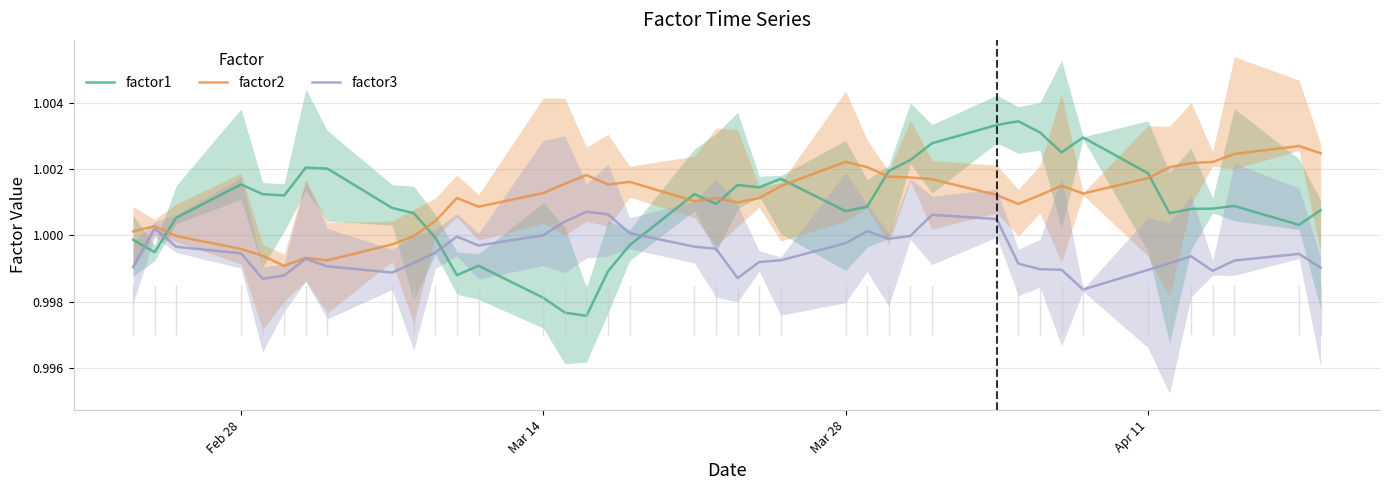

How many times do factor1 and factor2 cross each other?

8